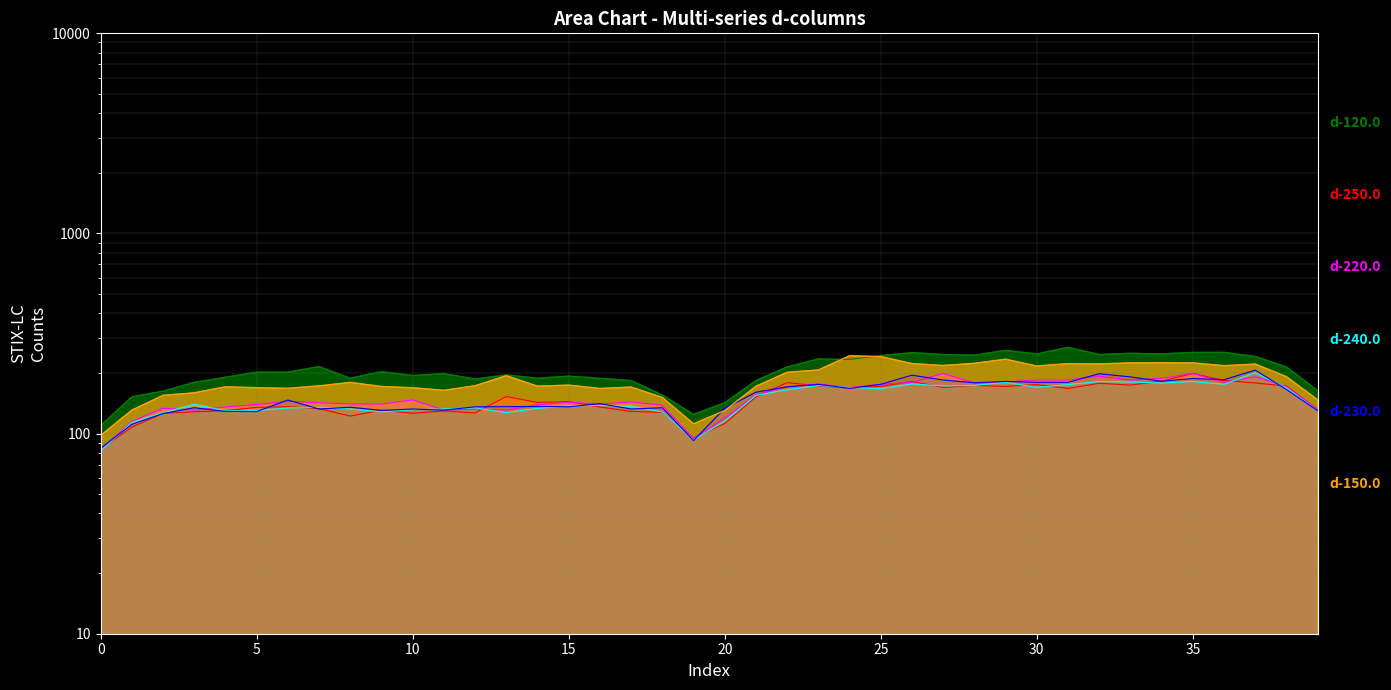

Which category has the highest value in the d-150.0 series?

24